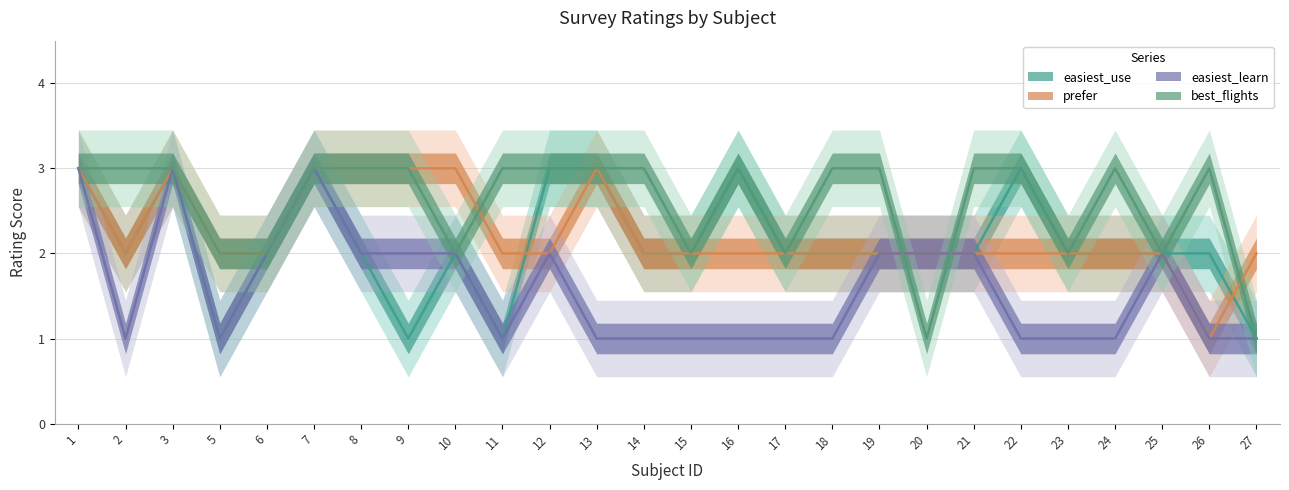

Where is easiest_use nearest to the value 2?

2